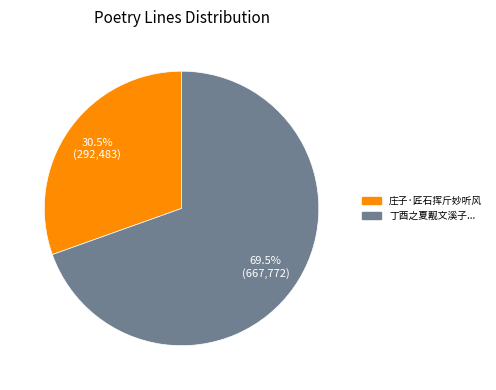

Does any single category account for the majority?

Yes